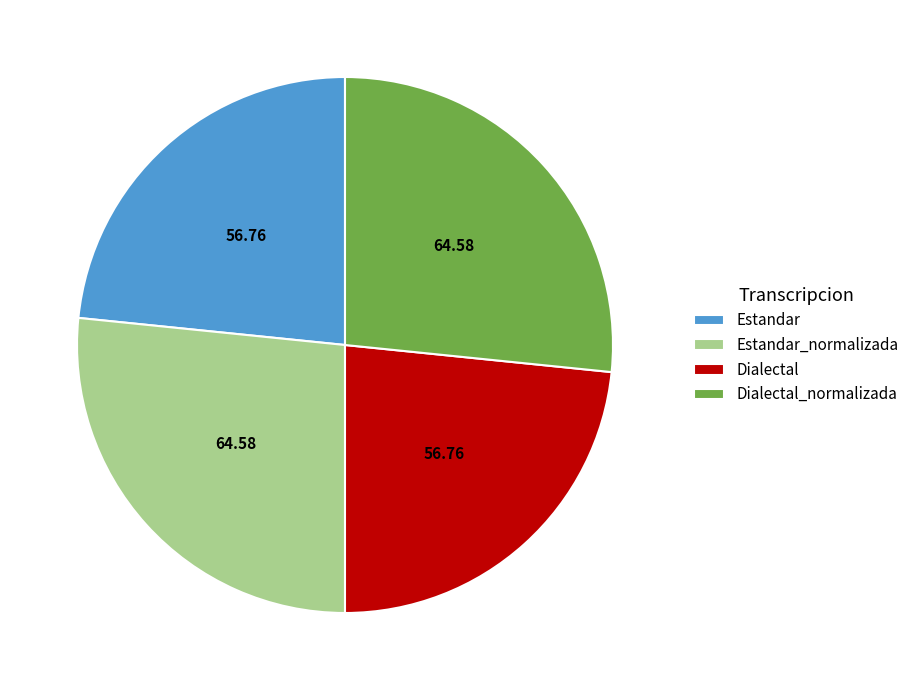

True or false: Dialectal accounts for 23% of the total.

True